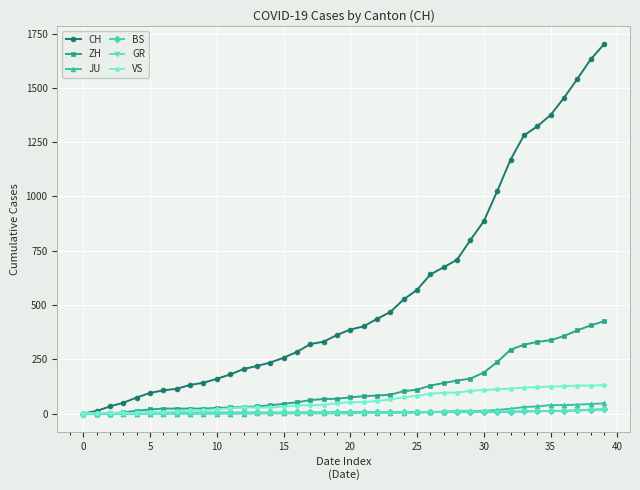

Which series has the largest total across all categories?

CH